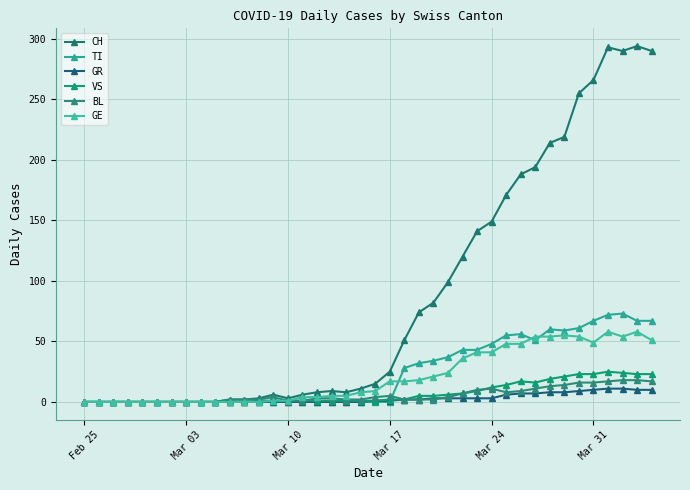

How many categories are shown in the chart?

40